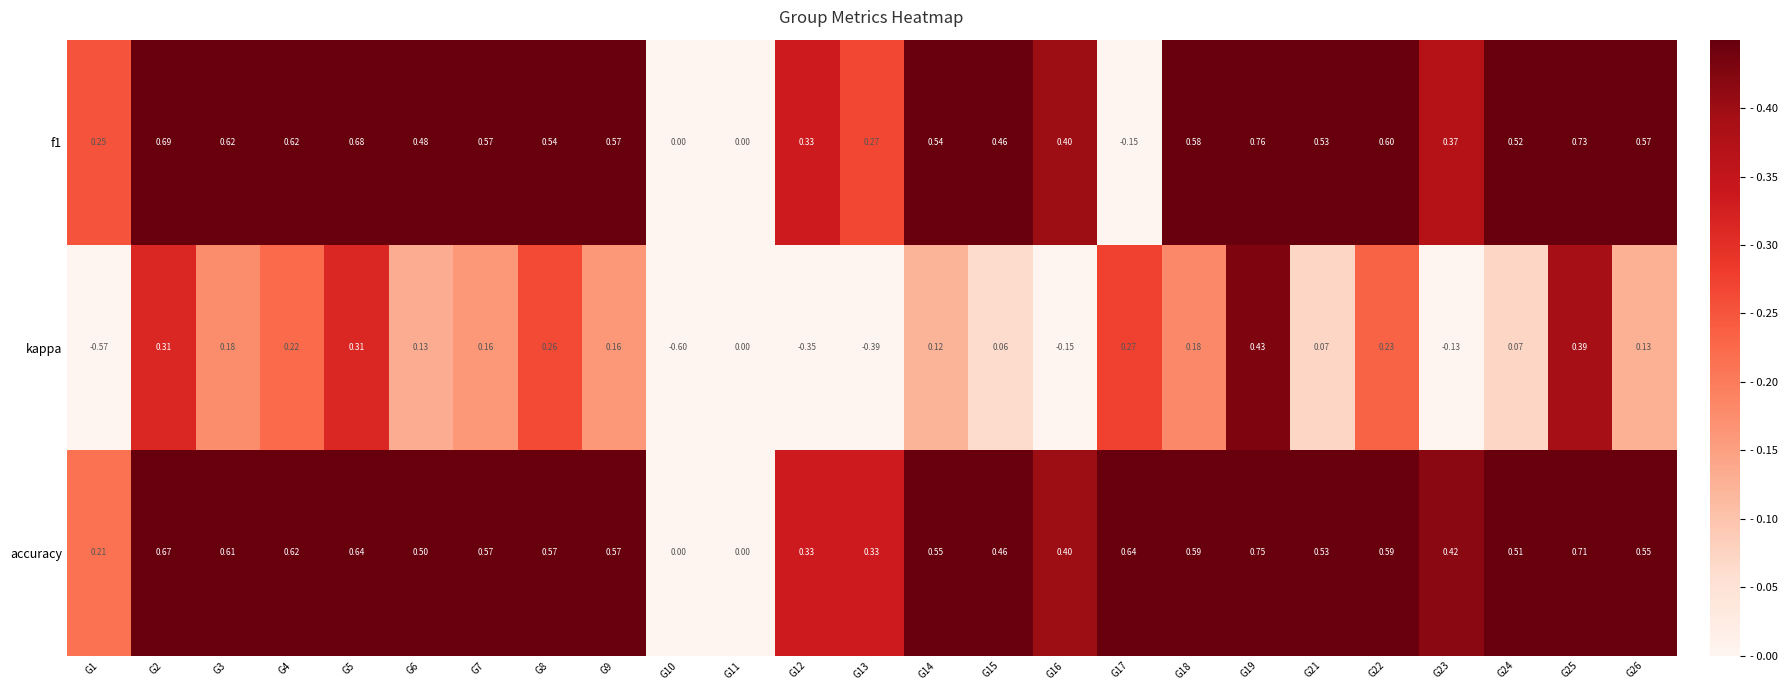

Which series has the largest total across all categories?

accuracy